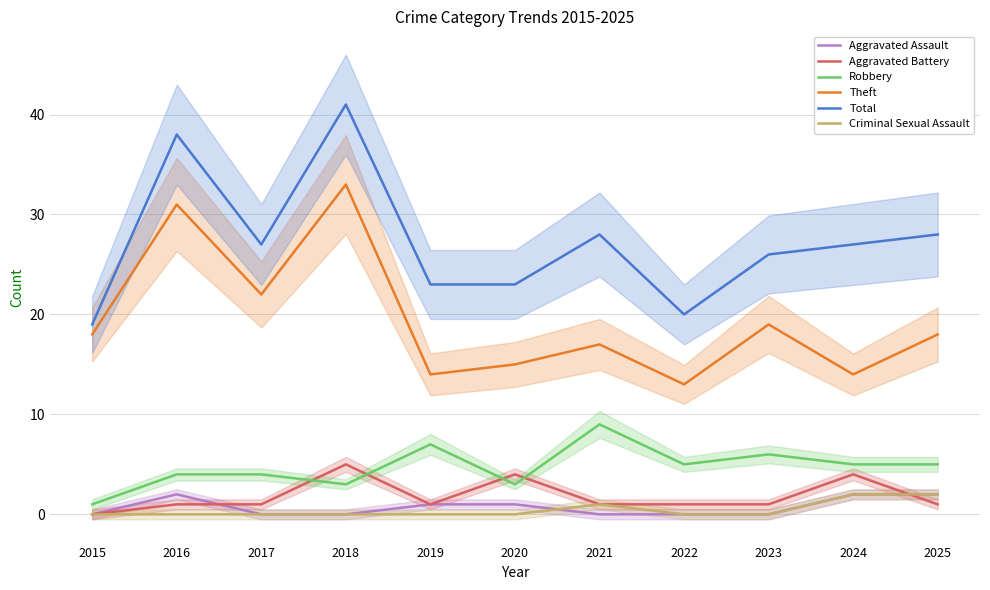

True or false: Robbery has a value of 2 at 2022.

False